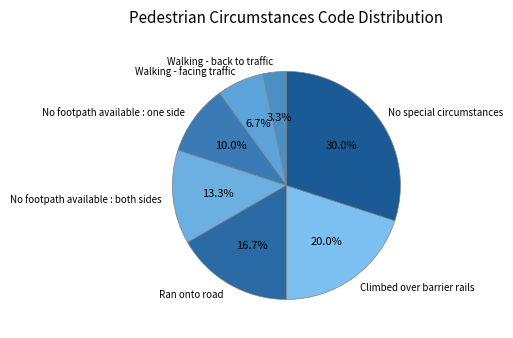

What is the largest slice in the pie chart?

No special circumstances